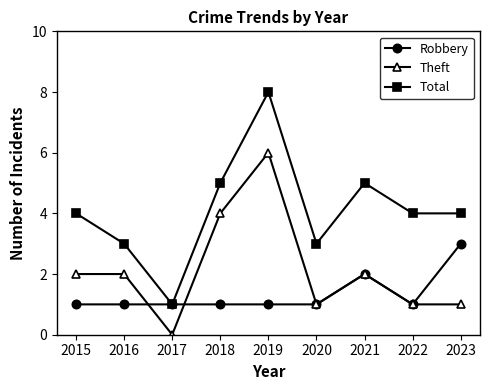

Reading left to right, extract all data points from this chart.

Robbery: 1	1	1	1	1	1	2	1	3
Theft: 2	2	0	4	6	1	2	1	1
Total: 4	3	1	5	8	3	5	4	4